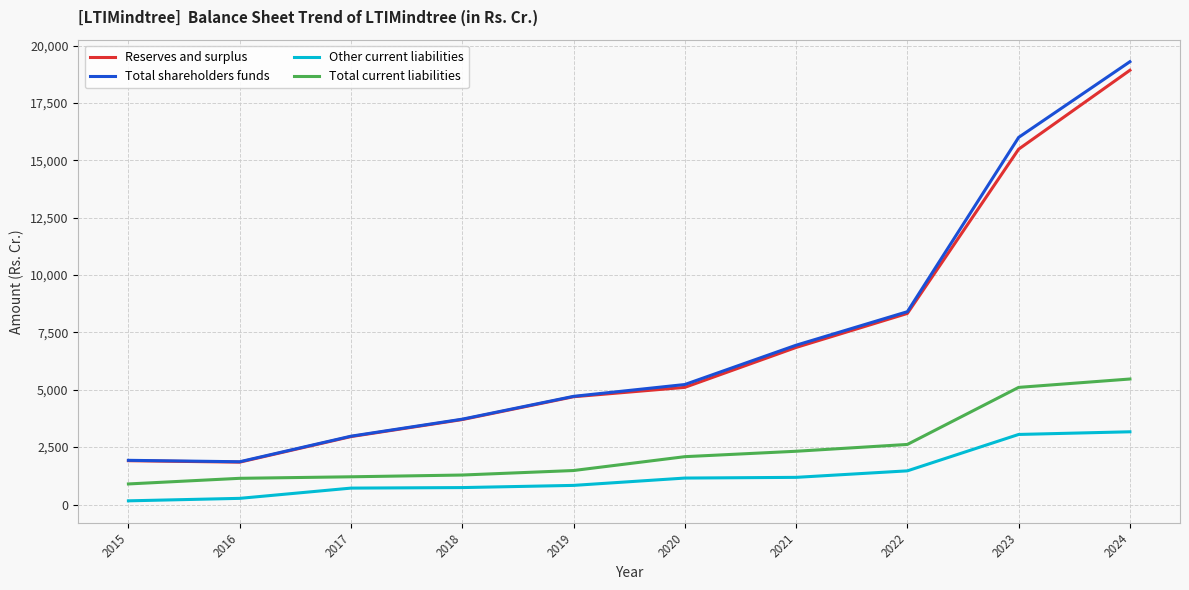

The value of Total shareholders funds at 2021 is 6941.8. True or false?

True